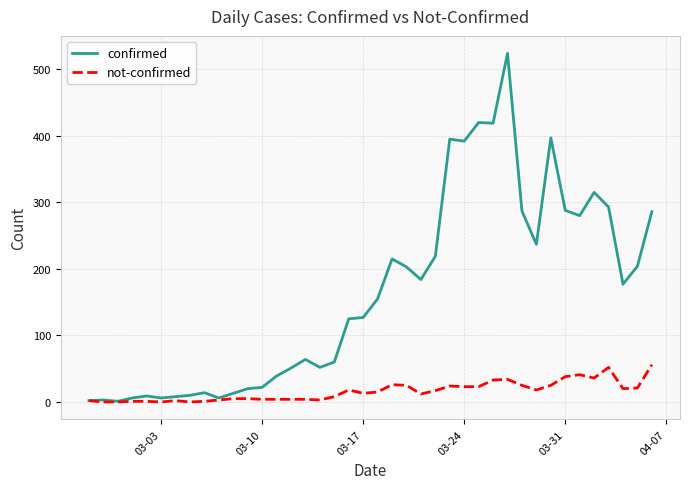

What is the highest value of the confirmed series?

524